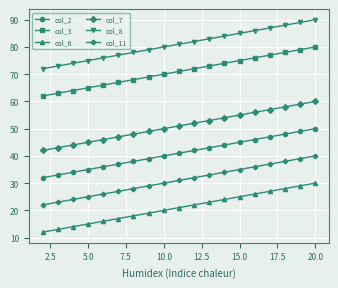

True or false: col_7 and col_2 intersect in this chart.

False